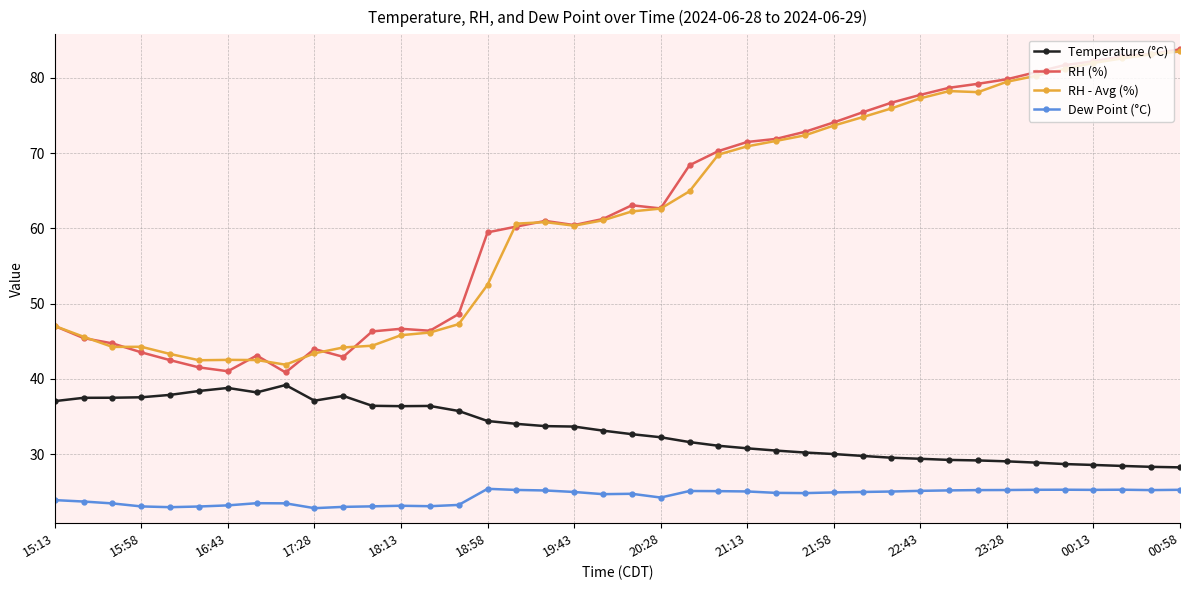

What is the average value of the RH (%) series?

62.1